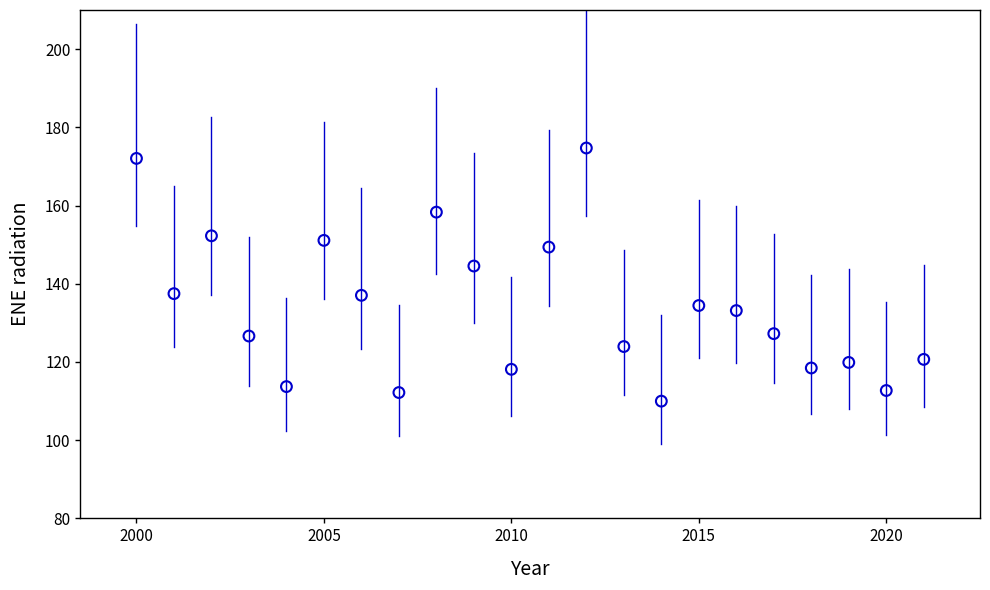

What is the range of X values (max minus min)?

21.0